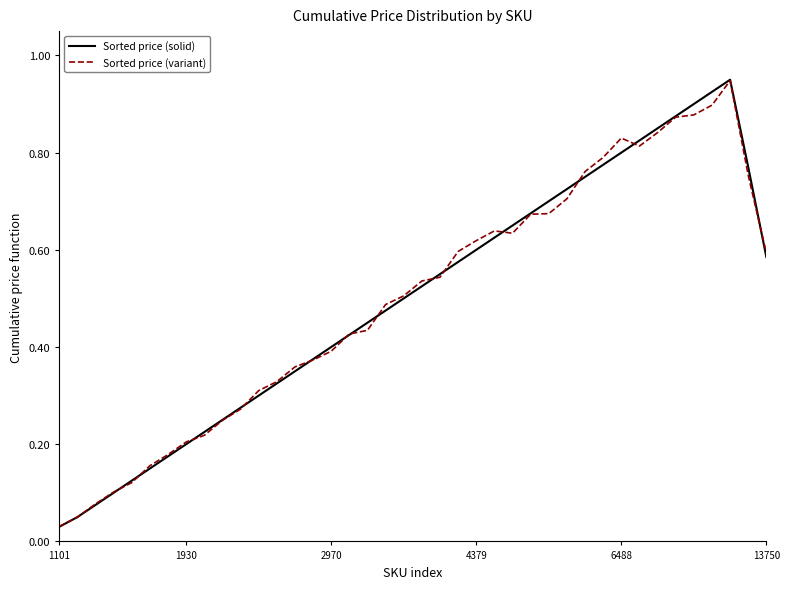

List the series in order of their overall mean, highest first.

Sorted price (solid), Sorted price (variant)